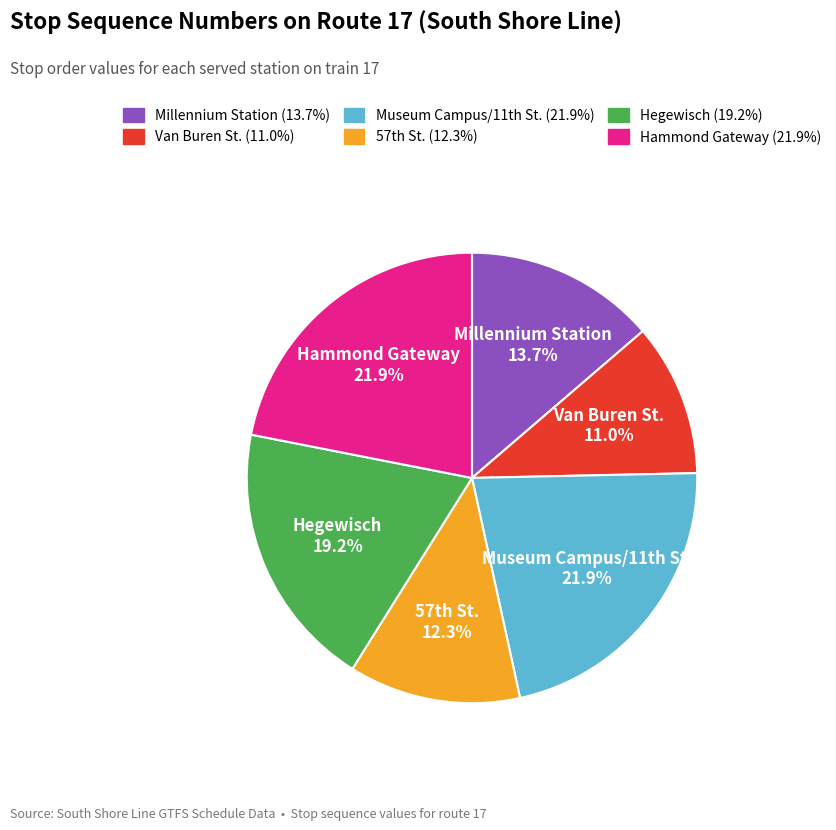

Is there any slice that represents more than half of the pie?

No